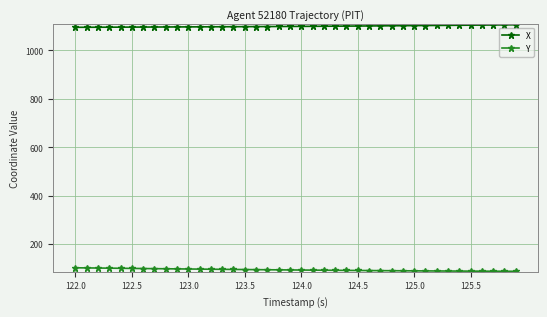

What is the value of the Y point at the 38th from the left?

87.7